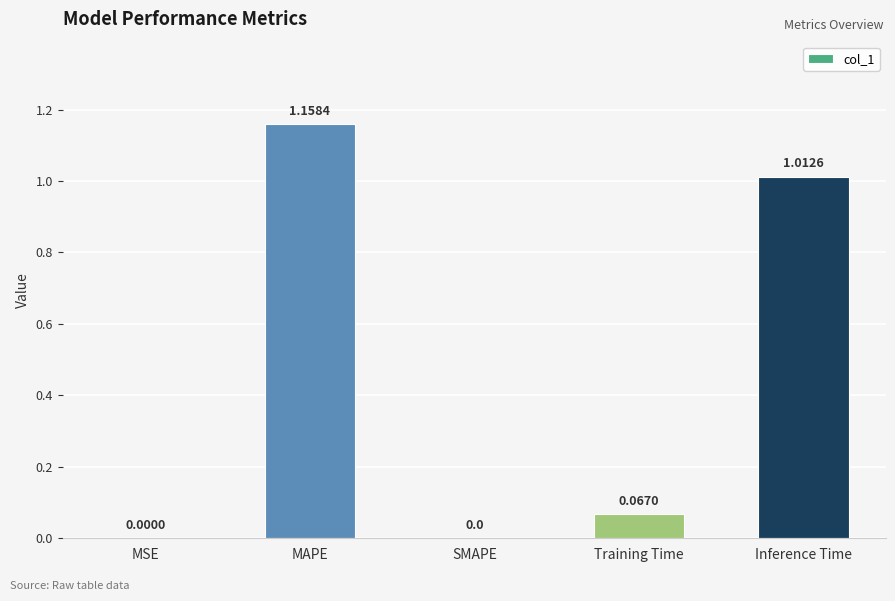

How many categories are shown in the chart?

5